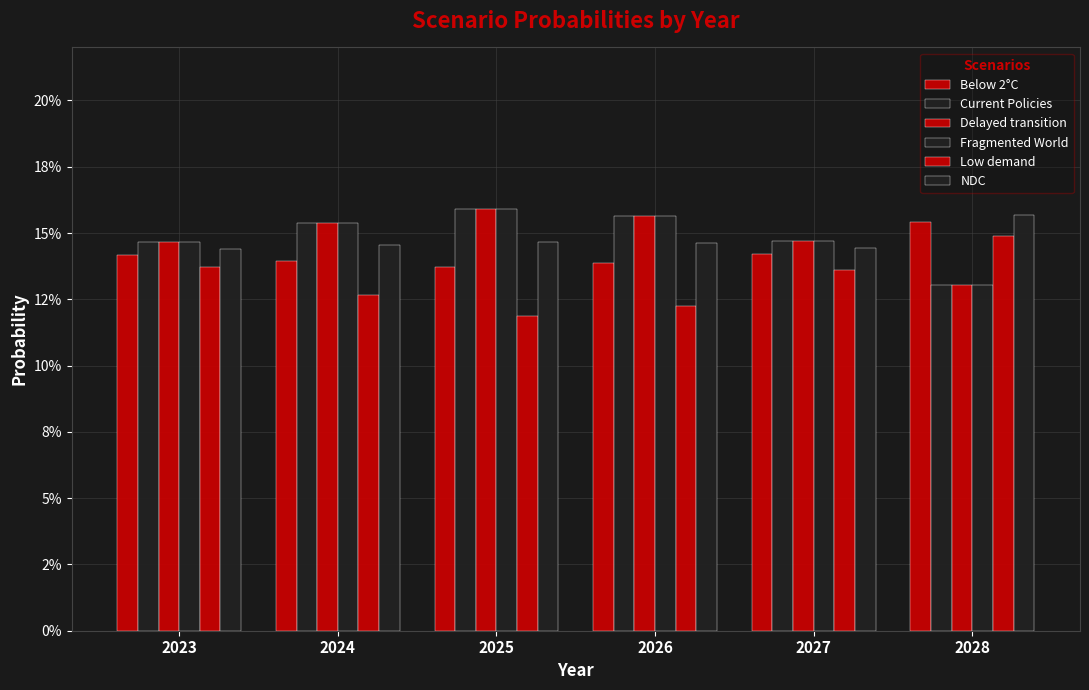

Does the chart contain stacked bars?

No